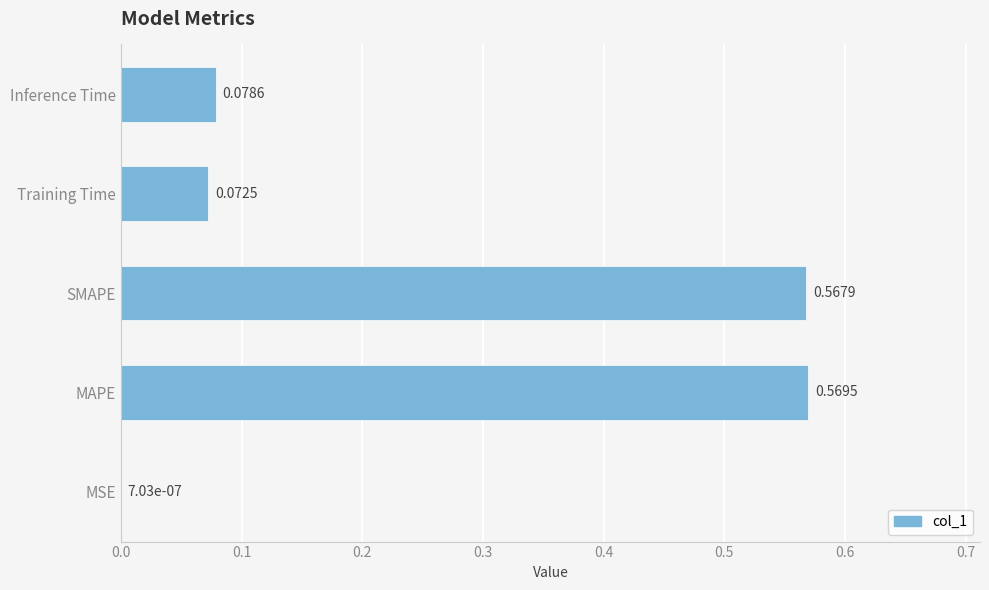

Which category has the highest value across all series?

MAPE